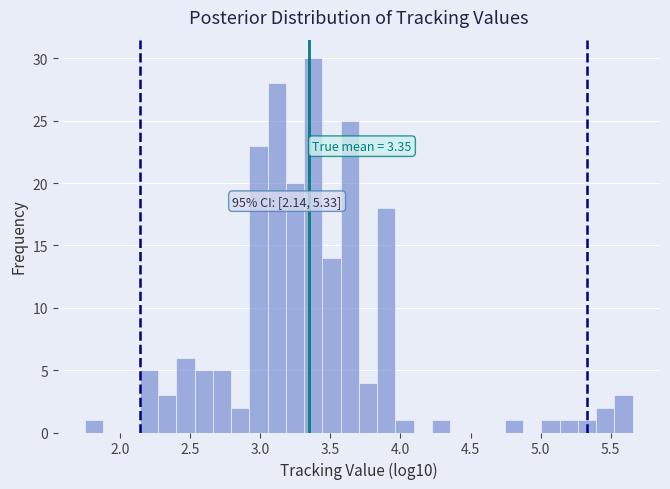

Read against the x-axis, roughly where is the centre of the tallest bar?

3.40